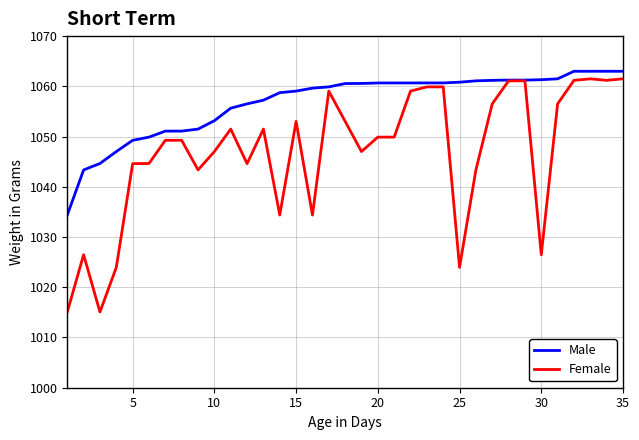

What is the highest value of the Female series?

1061.5